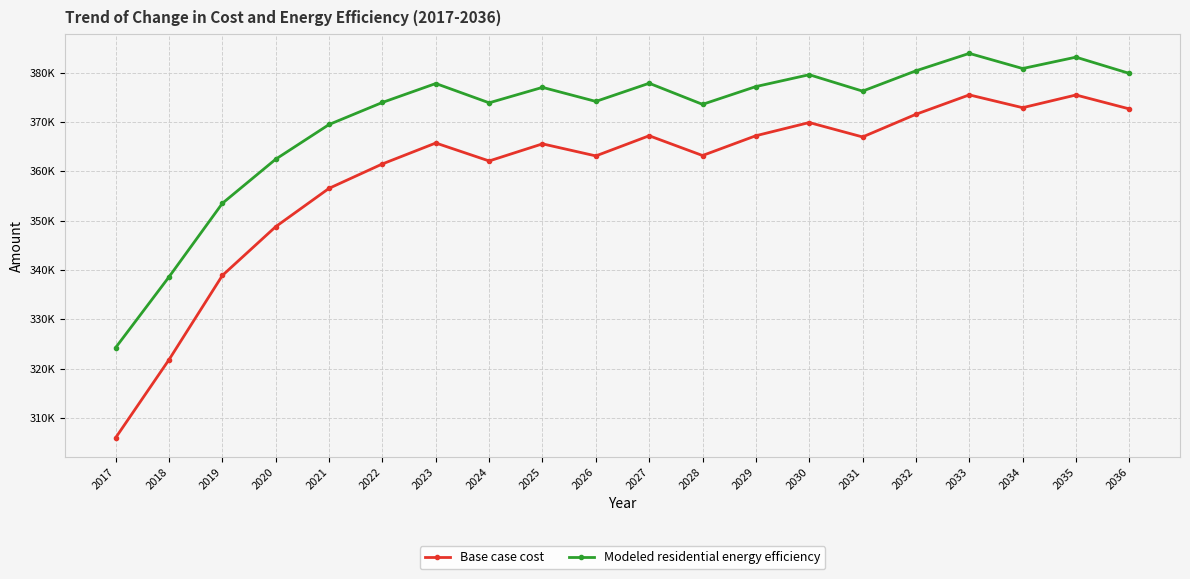

What are all the series names shown in the legend?

Base case cost, Modeled residential energy efficiency